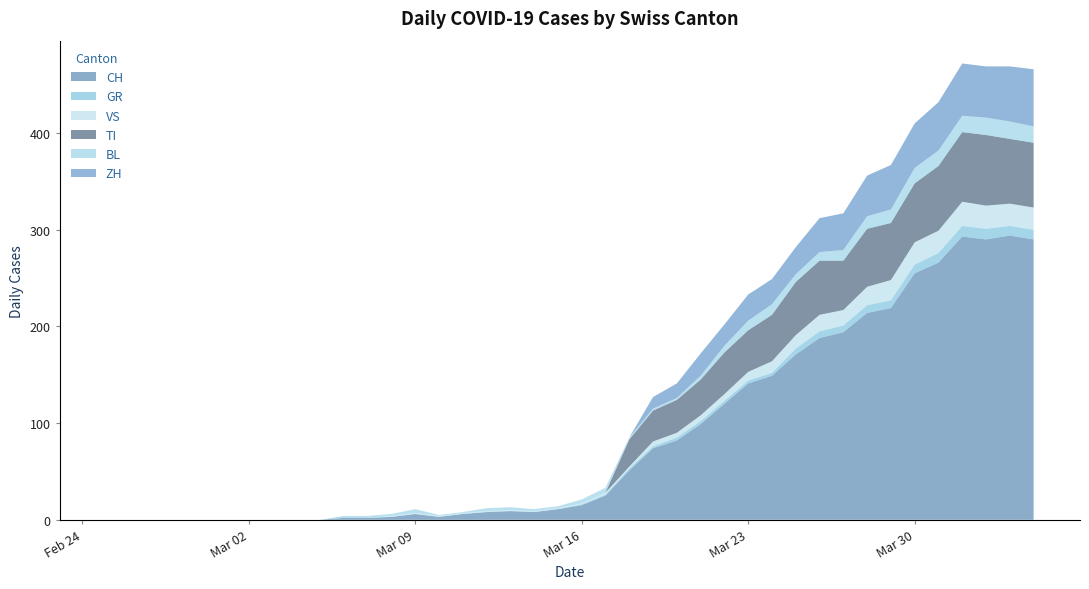

Reading left to right, what are all the values shown in this chart?

CH: 0	0	0	0	0	0	0	0	0	0	2	2	3	6	3	6	8	9	8	11	15	25	51	74	82	99	120	141	149	171	188	194	214	219	255	266	293	290	294	290
GR: 0	0	0	0	0	0	0	0	0	0	0	0	0	0	0	0	0	0	0	0	1	1	2	2	3	3	3	3	3	6	7	7	8	8	9	10	11	11	10	10
VS: 0	0	0	0	0	0	0	0	0	0	0	0	1	1	1	1	1	1	1	1	1	2	2	5	5	6	7	9	12	14	17	16	19	21	23	23	25	24	23	23
TI: 0	0	0	0	0	0	0	0	0	0	0	0	0	0	0	0	0	0	0	0	0	0	28	32	34	37	43	43	48	55	56	51	60	59	61	67	72	73	67	67
BL: 0	0	0	0	0	0	0	0	0	0	2	2	2	4	1	1	3	3	2	2	4	5	2	2	2	4	7	10	11	8	9	11	13	14	16	16	17	18	18	17
ZH: 0	0	0	0	0	0	0	0	0	0	0	0	0	0	0	0	0	0	0	0	0	0	0	12	15	23	22	27	26	28	35	38	42	46	46	50	54	53	57	59